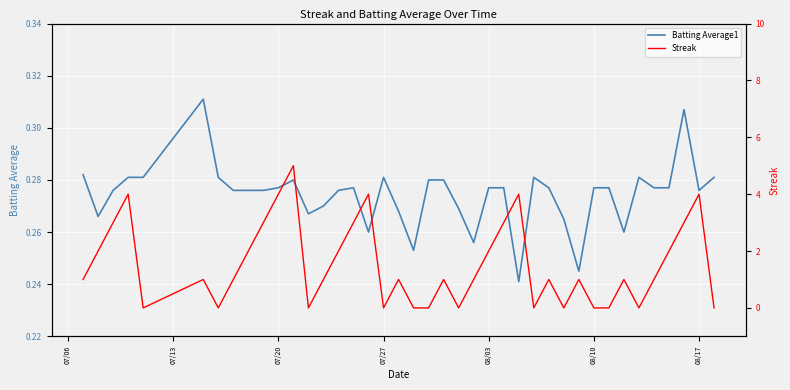

Is the value of Batting Average1 at 14 greater than the value of Streak at 07/06?

No